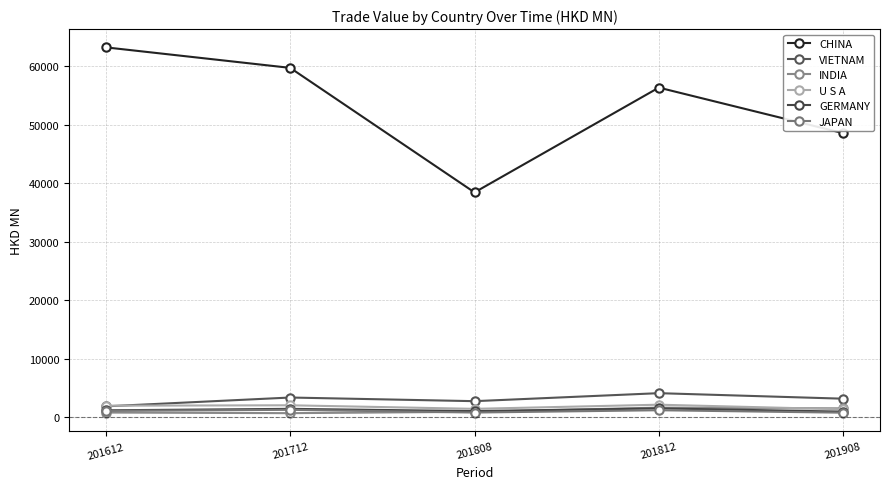

True or false: CHINA and VIETNAM intersect in this chart.

False